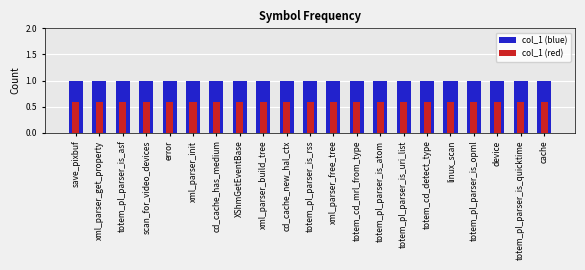

What is the total value across all series at xml_parser_build_tree?

1.6